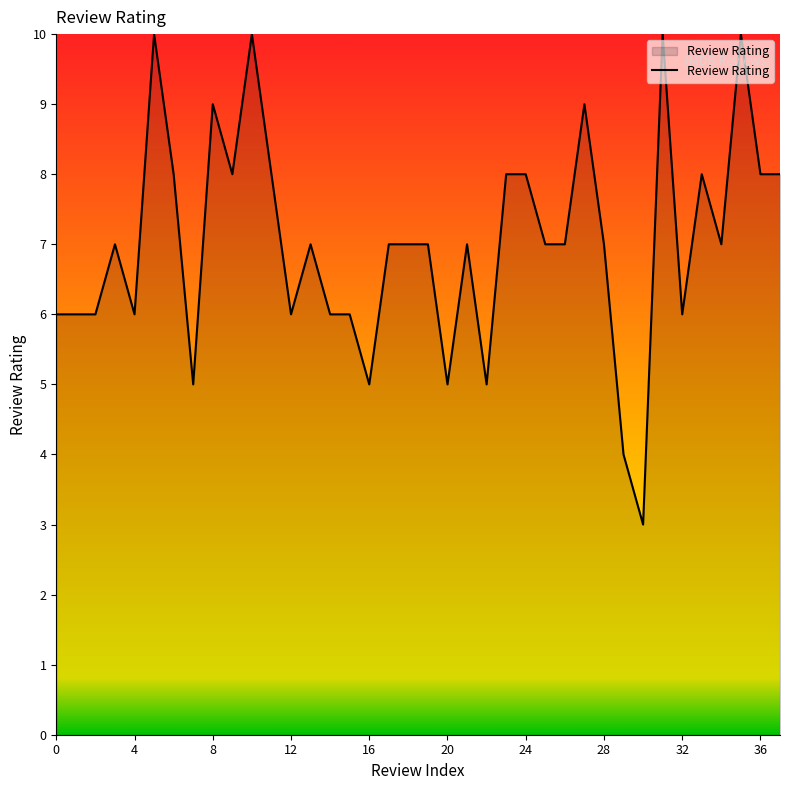

What is the maximum value shown in the chart?

10